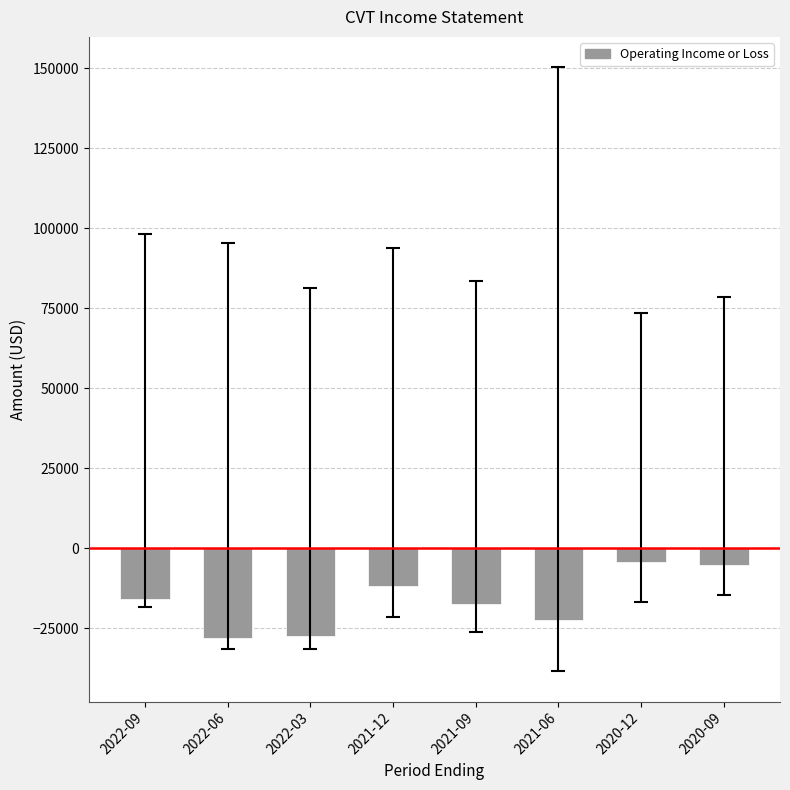

What is the difference between the maximum and minimum values?

23700